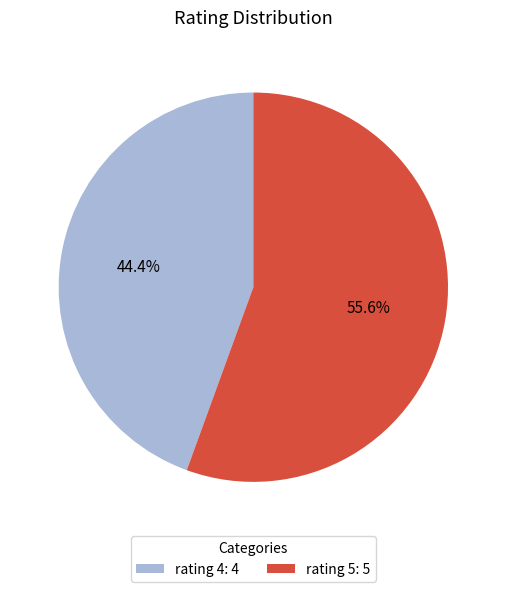

Combined, what portion of the pie is rating 4 and rating 5?

100.0%